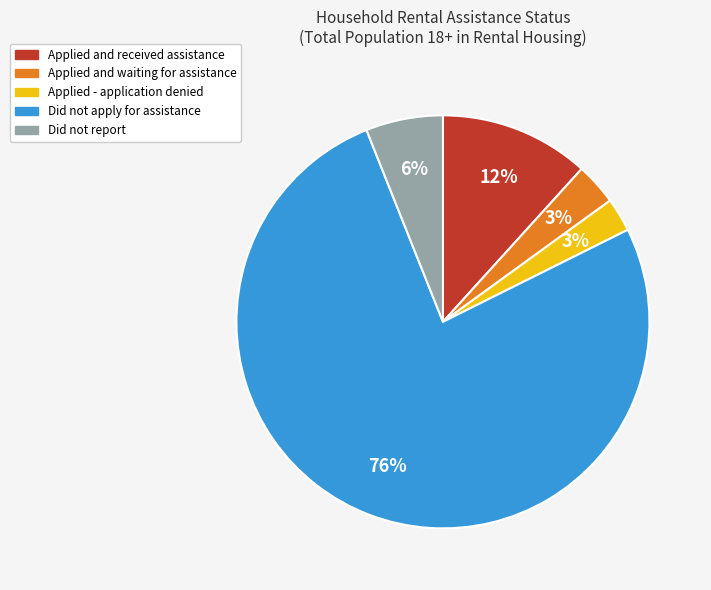

To the nearest percent, what is the combined percentage of Applied and received assistance and Applied and waiting for assistance?

15%